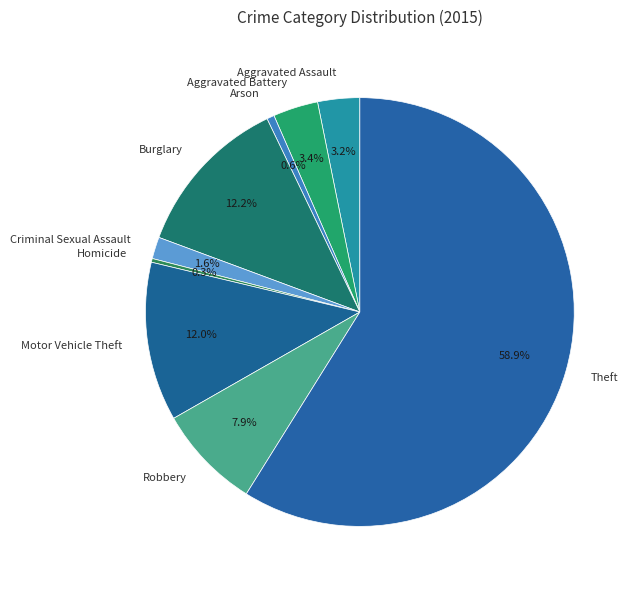

Is there any slice that represents more than half of the pie?

Yes